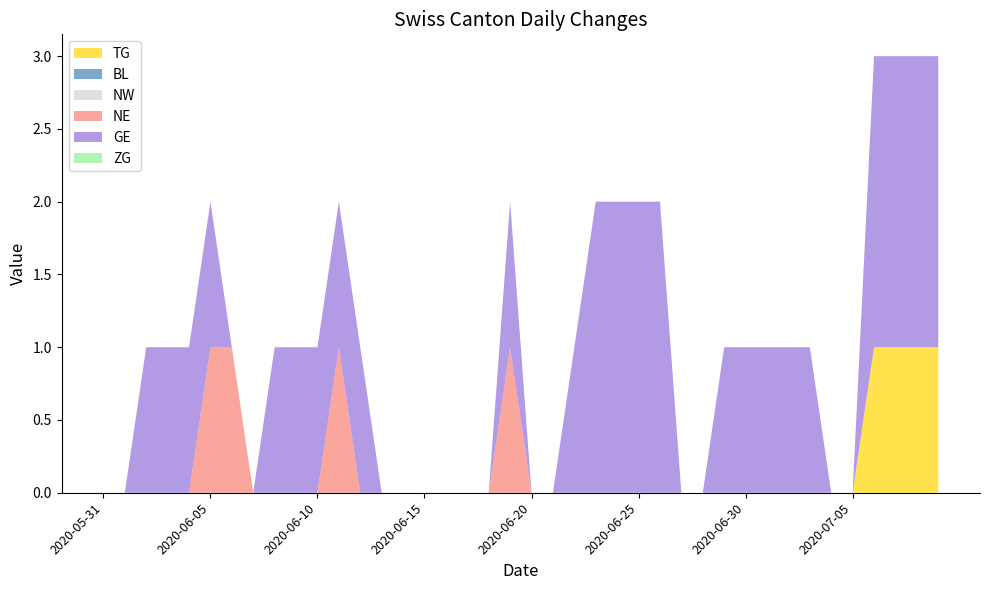

Reading left to right, transcribe all the data shown in this chart.

TG: 0	0	0	0	0	0	0	0	0	0	0	0	0	0	0	0	0	0	0	0	0	0	0	0	0	0	0	0	0	0	0	0	0	0	0	0	1	1	1	1
BL: 0	0	0	0	0	0	0	0	0	0	0	0	0	0	0	0	0	0	0	0	0	0	0	0	0	0	0	0	0	0	0	0	0	0	0	0	0	0	0	0
NW: 0	0	0	0	0	0	0	0	0	0	0	0	0	0	0	0	0	0	0	0	0	0	0	0	0	0	0	0	0	0	0	0	0	0	0	0	0	0	0	0
NE: 0	0	0	0	0	1	1	0	0	0	0	1	0	0	0	0	0	0	0	1	0	0	0	0	0	0	0	0	0	0	0	0	0	0	0	0	0	0	0	0
GE: 0	0	1	1	1	1	0	0	1	1	1	1	1	0	0	0	0	0	0	1	0	0	1	2	2	2	2	0	0	1	1	1	1	1	0	0	2	2	2	2
ZG: 0	0	0	0	0	0	0	0	0	0	0	0	0	0	0	0	0	0	0	0	0	0	0	0	0	0	0	0	0	0	0	0	0	0	0	0	0	0	0	0